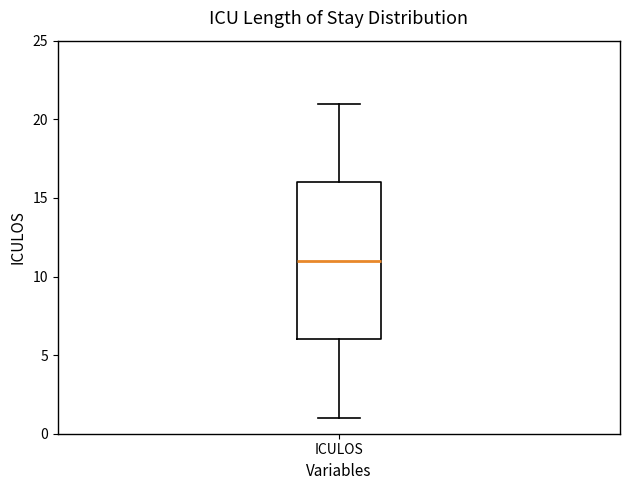

Transcribe this box plot: give where the median line is, the range the box spans, and where the two whiskers end, as read against the y-axis. The values are not printed on the chart, so give them approximately, as read against the axis.

median 11, box 6 to 16, whiskers 1 to 21